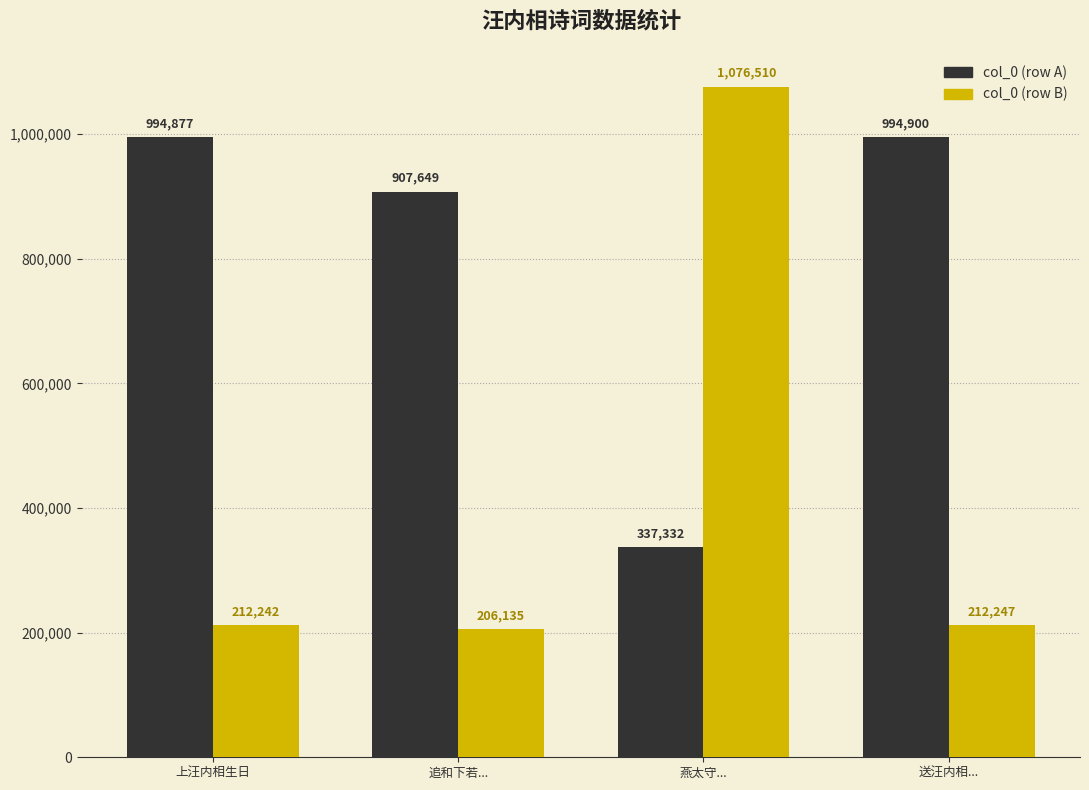

True or false: col_0 (row A) has a value of 223257 at 燕太守....

False